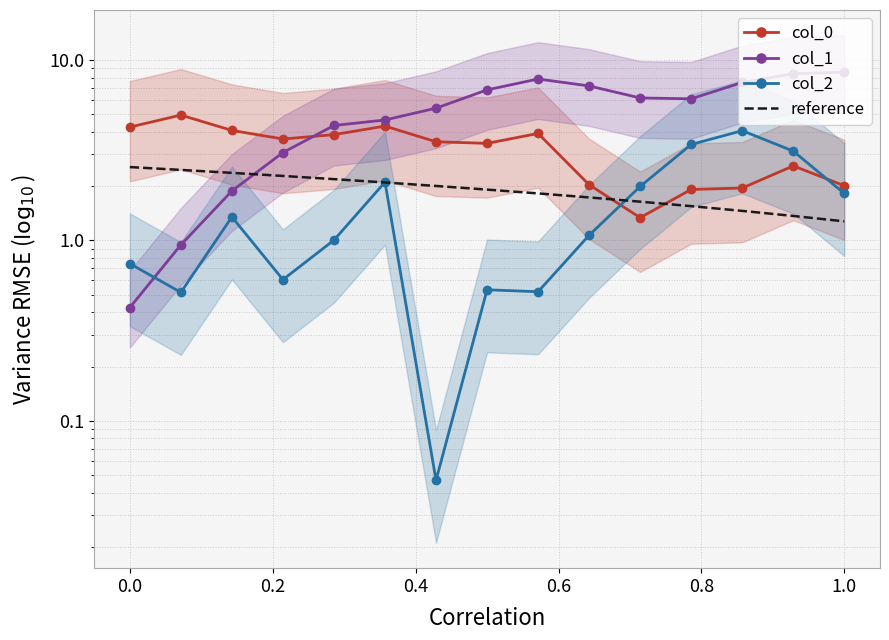

True or false: reference has more than 1 interior local peaks.

False